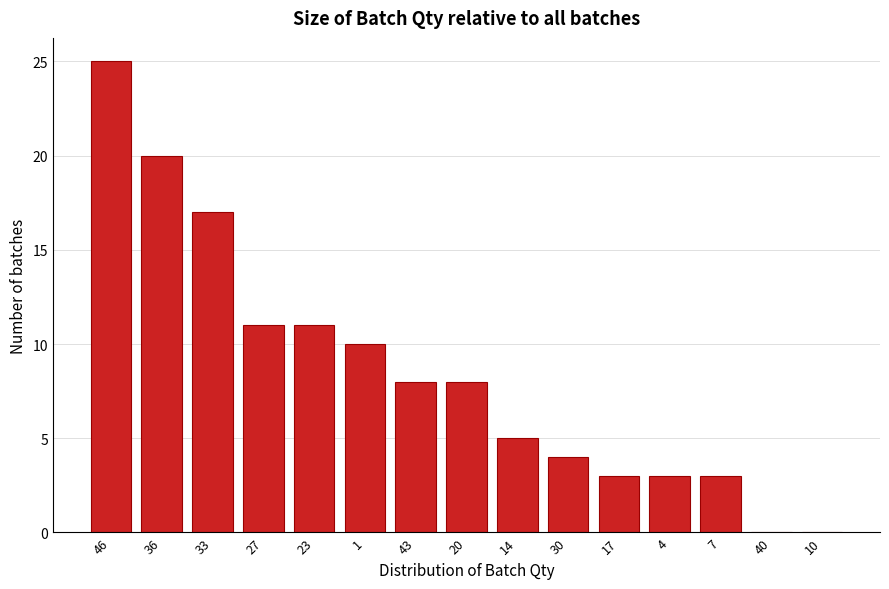

Reading left to right, transcribe all the data shown in this chart.

46=25	36=20	33=17	27=11	23=11	1=10	43=8	20=8	14=5	30=4	17=3	4=3	7=3	40=0	10=0